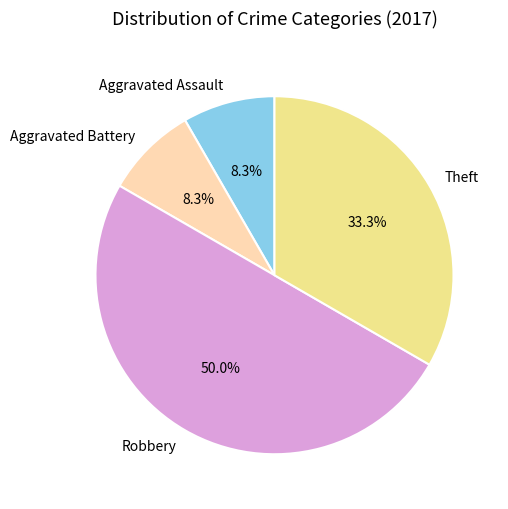

Combined, do Aggravated Assault and Aggravated Battery account for over 50%?

No